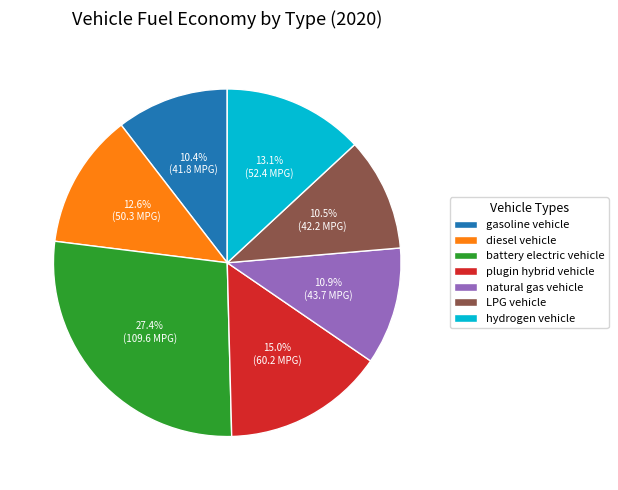

Do LPG vehicle and plugin hybrid vehicle together represent more than half of the pie?

No